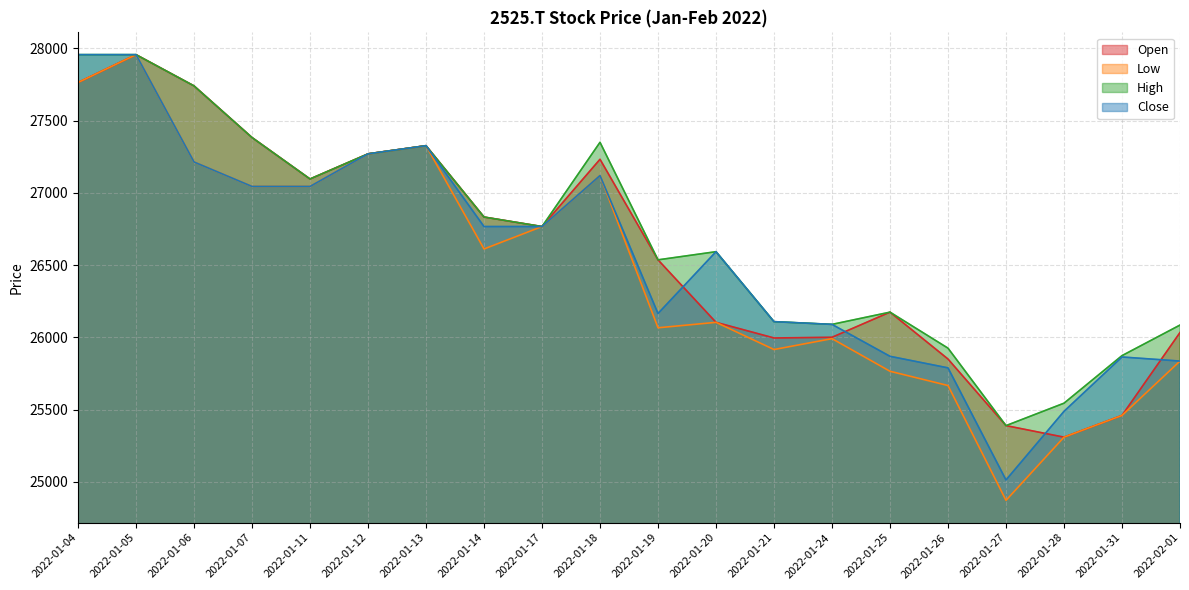

What is the average value of the Close series?

26564.1